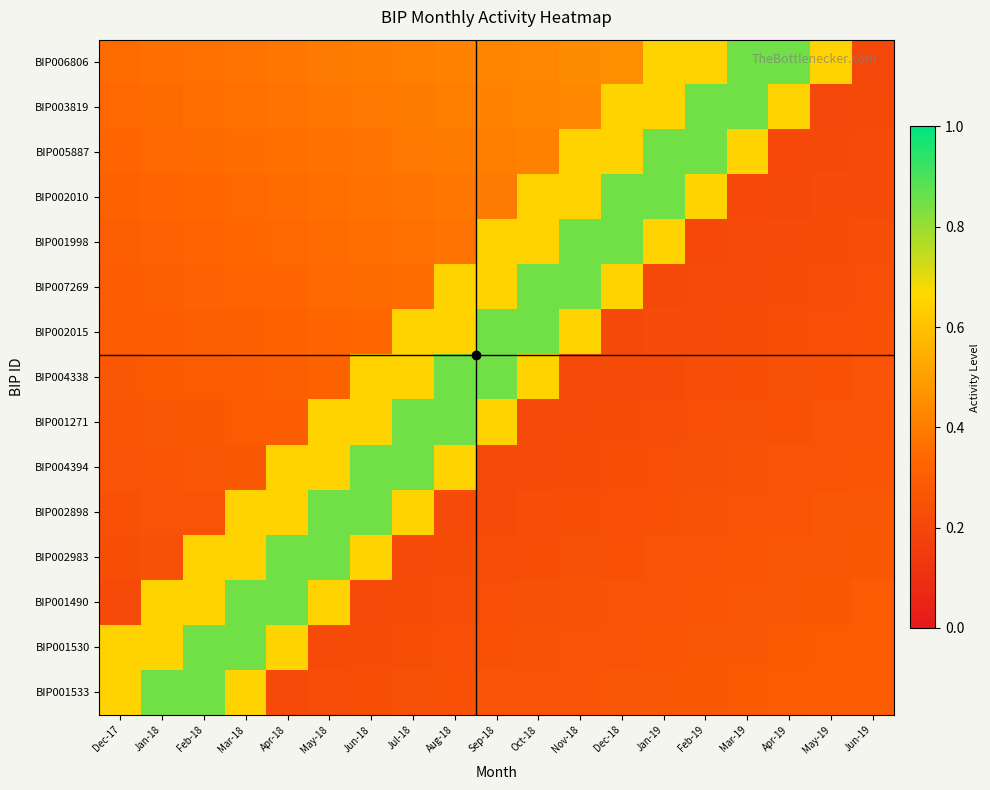

Reading left to right, list all the values displayed in this chart.

BIP006806: Dec-17=0.3	Jan-18=0.4	Feb-18=0.4	Mar-18=0.4	Apr-18=0.4	May-18=0.4	Jun-18=0.4	Jul-18=0.4	Aug-18=0.4	Sep-18=0.4	Oct-18=0.4	Nov-18=0.4	Dec-18=0.4	Jan-19=0.7	Feb-19=0.7	Mar-19=0.8	Apr-19=0.8	May-19=0.7	Jun-19=0.2
BIP003819: Dec-17=0.3	Jan-18=0.3	Feb-18=0.4	Mar-18=0.4	Apr-18=0.4	May-18=0.4	Jun-18=0.4	Jul-18=0.4	Aug-18=0.4	Sep-18=0.4	Oct-18=0.4	Nov-18=0.4	Dec-18=0.7	Jan-19=0.7	Feb-19=0.8	Mar-19=0.8	Apr-19=0.7	May-19=0.2	Jun-19=0.2
BIP005887: Dec-17=0.3	Jan-18=0.3	Feb-18=0.3	Mar-18=0.4	Apr-18=0.4	May-18=0.4	Jun-18=0.4	Jul-18=0.4	Aug-18=0.4	Sep-18=0.4	Oct-18=0.4	Nov-18=0.7	Dec-18=0.7	Jan-19=0.8	Feb-19=0.8	Mar-19=0.7	Apr-19=0.2	May-19=0.2	Jun-19=0.2
BIP002010: Dec-17=0.3	Jan-18=0.3	Feb-18=0.3	Mar-18=0.3	Apr-18=0.4	May-18=0.4	Jun-18=0.4	Jul-18=0.4	Aug-18=0.4	Sep-18=0.4	Oct-18=0.7	Nov-18=0.7	Dec-18=0.8	Jan-19=0.8	Feb-19=0.7	Mar-19=0.2	Apr-19=0.2	May-19=0.2	Jun-19=0.2
BIP001998: Dec-17=0.3	Jan-18=0.3	Feb-18=0.3	Mar-18=0.3	Apr-18=0.3	May-18=0.3	Jun-18=0.4	Jul-18=0.4	Aug-18=0.4	Sep-18=0.7	Oct-18=0.7	Nov-18=0.8	Dec-18=0.8	Jan-19=0.7	Feb-19=0.2	Mar-19=0.2	Apr-19=0.2	May-19=0.2	Jun-19=0.2
BIP007269: Dec-17=0.3	Jan-18=0.3	Feb-18=0.3	Mar-18=0.3	Apr-18=0.3	May-18=0.3	Jun-18=0.3	Jul-18=0.4	Aug-18=0.7	Sep-18=0.7	Oct-18=0.8	Nov-18=0.8	Dec-18=0.7	Jan-19=0.2	Feb-19=0.2	Mar-19=0.2	Apr-19=0.2	May-19=0.2	Jun-19=0.2
BIP002015: Dec-17=0.3	Jan-18=0.3	Feb-18=0.3	Mar-18=0.3	Apr-18=0.3	May-18=0.3	Jun-18=0.3	Jul-18=0.7	Aug-18=0.7	Sep-18=0.8	Oct-18=0.8	Nov-18=0.7	Dec-18=0.2	Jan-19=0.2	Feb-19=0.2	Mar-19=0.2	Apr-19=0.2	May-19=0.2	Jun-19=0.2
BIP004338: Dec-17=0.3	Jan-18=0.3	Feb-18=0.3	Mar-18=0.3	Apr-18=0.3	May-18=0.3	Jun-18=0.7	Jul-18=0.7	Aug-18=0.8	Sep-18=0.8	Oct-18=0.7	Nov-18=0.2	Dec-18=0.2	Jan-19=0.2	Feb-19=0.2	Mar-19=0.2	Apr-19=0.2	May-19=0.2	Jun-19=0.2
BIP001271: Dec-17=0.3	Jan-18=0.3	Feb-18=0.3	Mar-18=0.3	Apr-18=0.3	May-18=0.7	Jun-18=0.7	Jul-18=0.8	Aug-18=0.8	Sep-18=0.7	Oct-18=0.2	Nov-18=0.2	Dec-18=0.2	Jan-19=0.2	Feb-19=0.2	Mar-19=0.2	Apr-19=0.2	May-19=0.3	Jun-19=0.3
BIP004394: Dec-17=0.3	Jan-18=0.3	Feb-18=0.3	Mar-18=0.3	Apr-18=0.7	May-18=0.7	Jun-18=0.8	Jul-18=0.8	Aug-18=0.7	Sep-18=0.2	Oct-18=0.2	Nov-18=0.2	Dec-18=0.2	Jan-19=0.2	Feb-19=0.2	Mar-19=0.2	Apr-19=0.3	May-19=0.3	Jun-19=0.3
BIP002898: Dec-17=0.2	Jan-18=0.3	Feb-18=0.3	Mar-18=0.7	Apr-18=0.7	May-18=0.8	Jun-18=0.8	Jul-18=0.7	Aug-18=0.2	Sep-18=0.2	Oct-18=0.2	Nov-18=0.2	Dec-18=0.2	Jan-19=0.2	Feb-19=0.2	Mar-19=0.3	Apr-19=0.3	May-19=0.3	Jun-19=0.3
BIP002983: Dec-17=0.2	Jan-18=0.2	Feb-18=0.7	Mar-18=0.7	Apr-18=0.8	May-18=0.8	Jun-18=0.7	Jul-18=0.2	Aug-18=0.2	Sep-18=0.2	Oct-18=0.2	Nov-18=0.2	Dec-18=0.2	Jan-19=0.3	Feb-19=0.3	Mar-19=0.3	Apr-19=0.3	May-19=0.3	Jun-19=0.3
BIP001490: Dec-17=0.2	Jan-18=0.7	Feb-18=0.7	Mar-18=0.8	Apr-18=0.8	May-18=0.7	Jun-18=0.2	Jul-18=0.2	Aug-18=0.2	Sep-18=0.2	Oct-18=0.2	Nov-18=0.2	Dec-18=0.3	Jan-19=0.3	Feb-19=0.3	Mar-19=0.3	Apr-19=0.3	May-19=0.3	Jun-19=0.3
BIP001530: Dec-17=0.7	Jan-18=0.7	Feb-18=0.8	Mar-18=0.8	Apr-18=0.7	May-18=0.2	Jun-18=0.2	Jul-18=0.2	Aug-18=0.2	Sep-18=0.2	Oct-18=0.2	Nov-18=0.3	Dec-18=0.3	Jan-19=0.3	Feb-19=0.3	Mar-19=0.3	Apr-19=0.3	May-19=0.3	Jun-19=0.3
BIP001533: Dec-17=0.7	Jan-18=0.8	Feb-18=0.8	Mar-18=0.7	Apr-18=0.2	May-18=0.2	Jun-18=0.2	Jul-18=0.2	Aug-18=0.2	Sep-18=0.2	Oct-18=0.3	Nov-18=0.3	Dec-18=0.3	Jan-19=0.3	Feb-19=0.3	Mar-19=0.3	Apr-19=0.3	May-19=0.3	Jun-19=0.3